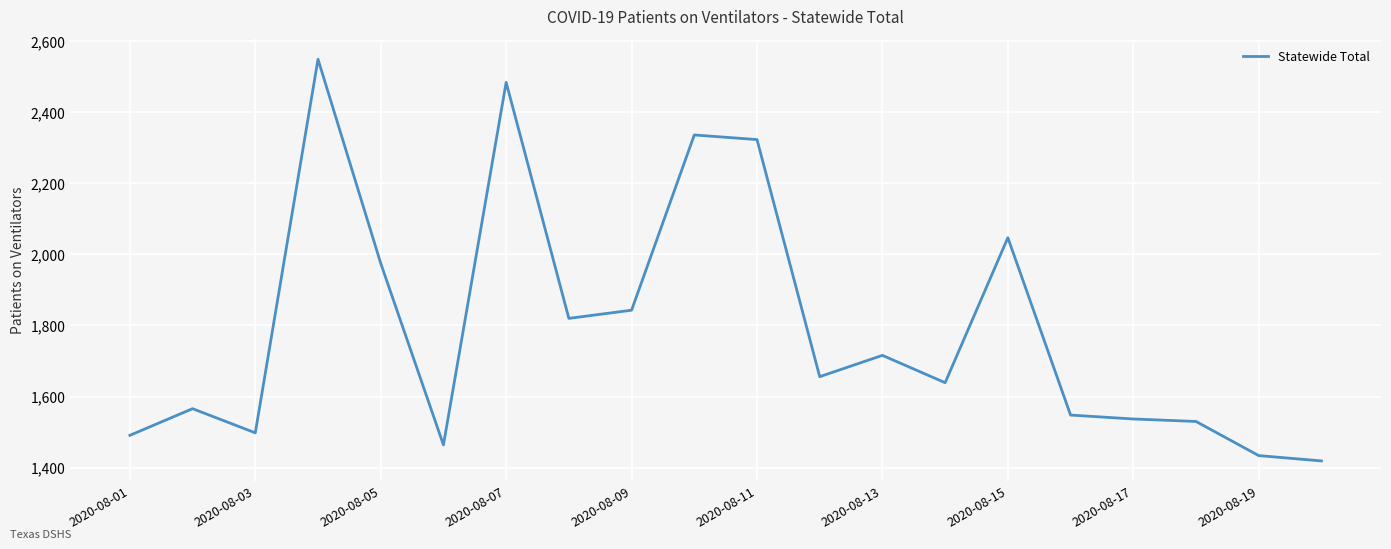

What is the difference between the maximum and minimum values?

1130